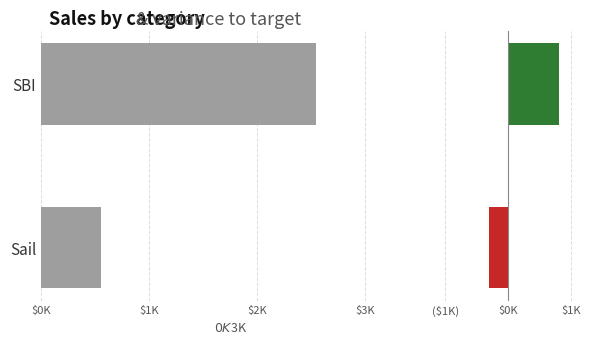

The Variance series shows -300 at Sail. True or false?

True